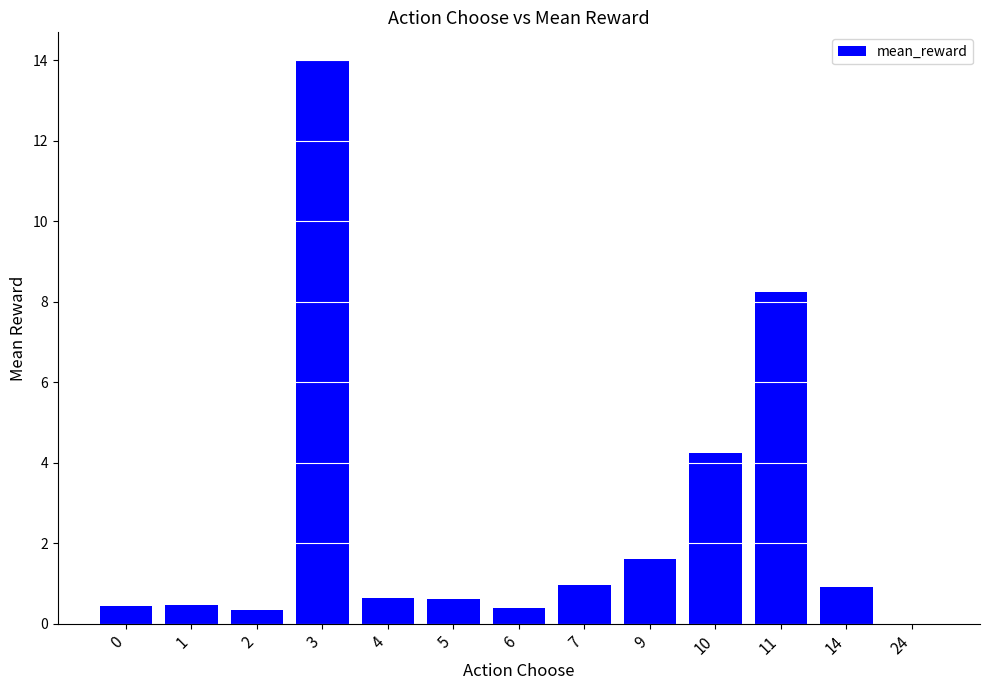

Which has a higher value, 9 or 3?

3